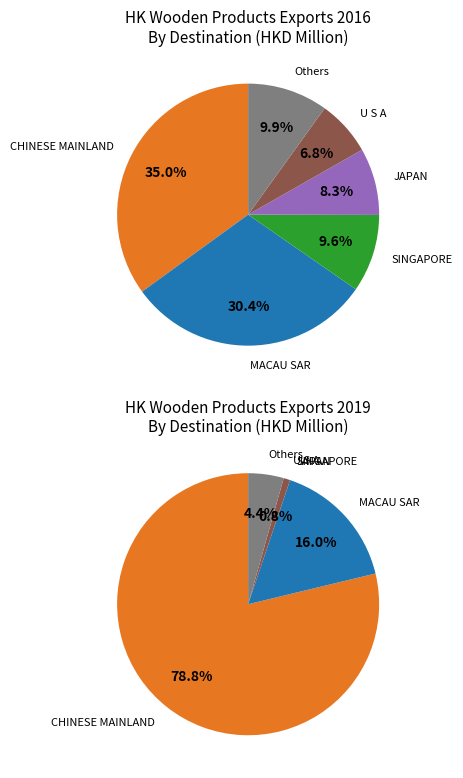

What percentage is NOT represented by MALAYSIA?

99.3%